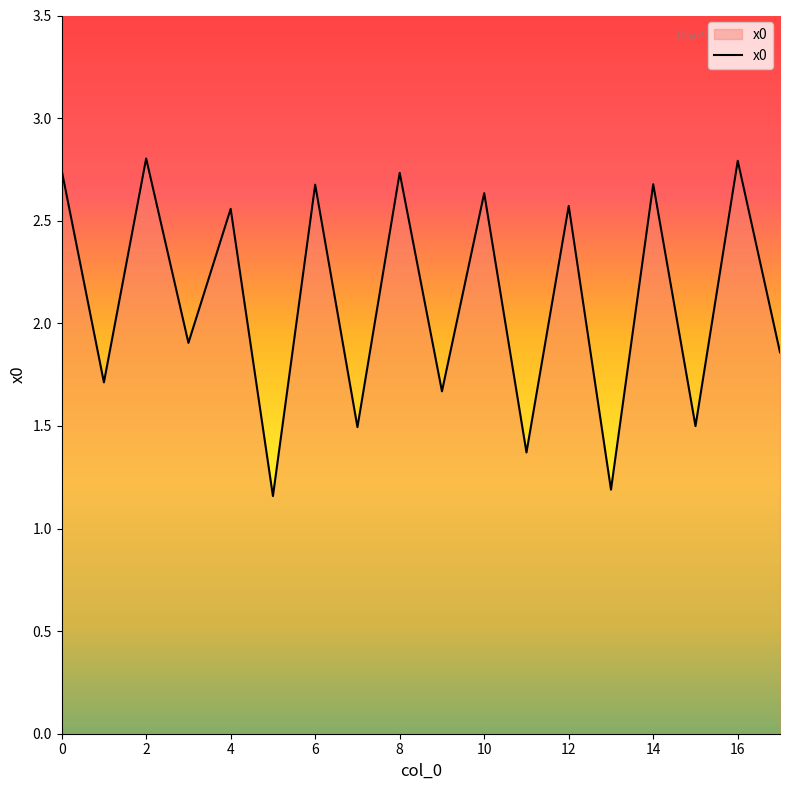

What is the maximum value shown in the chart?

2.8